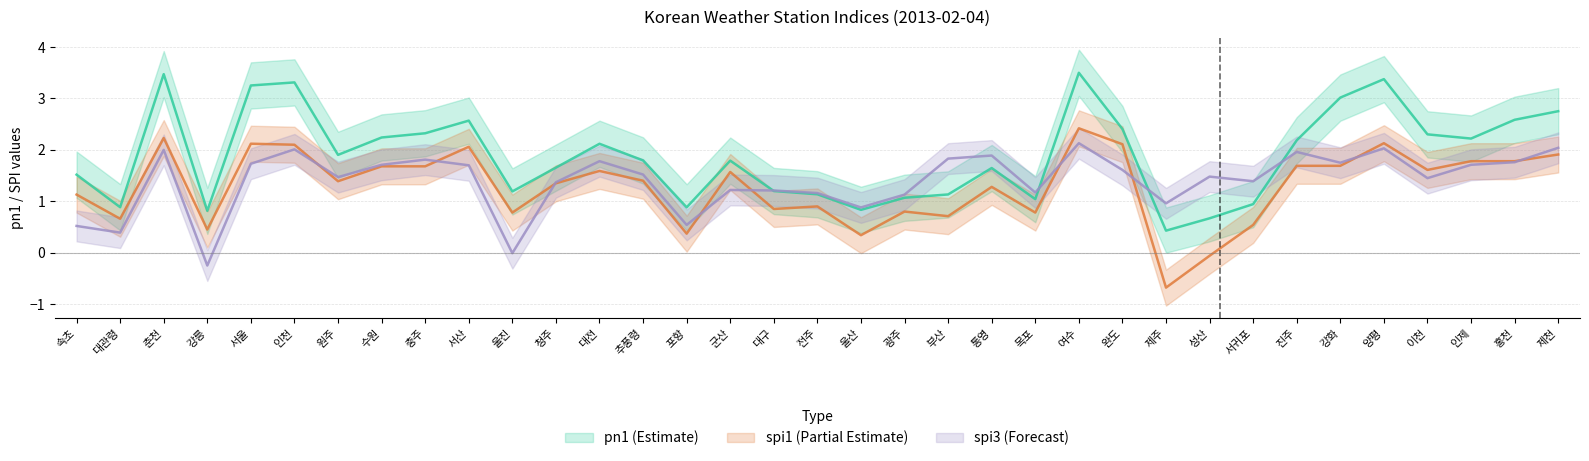

What position from the left is 속초?

1